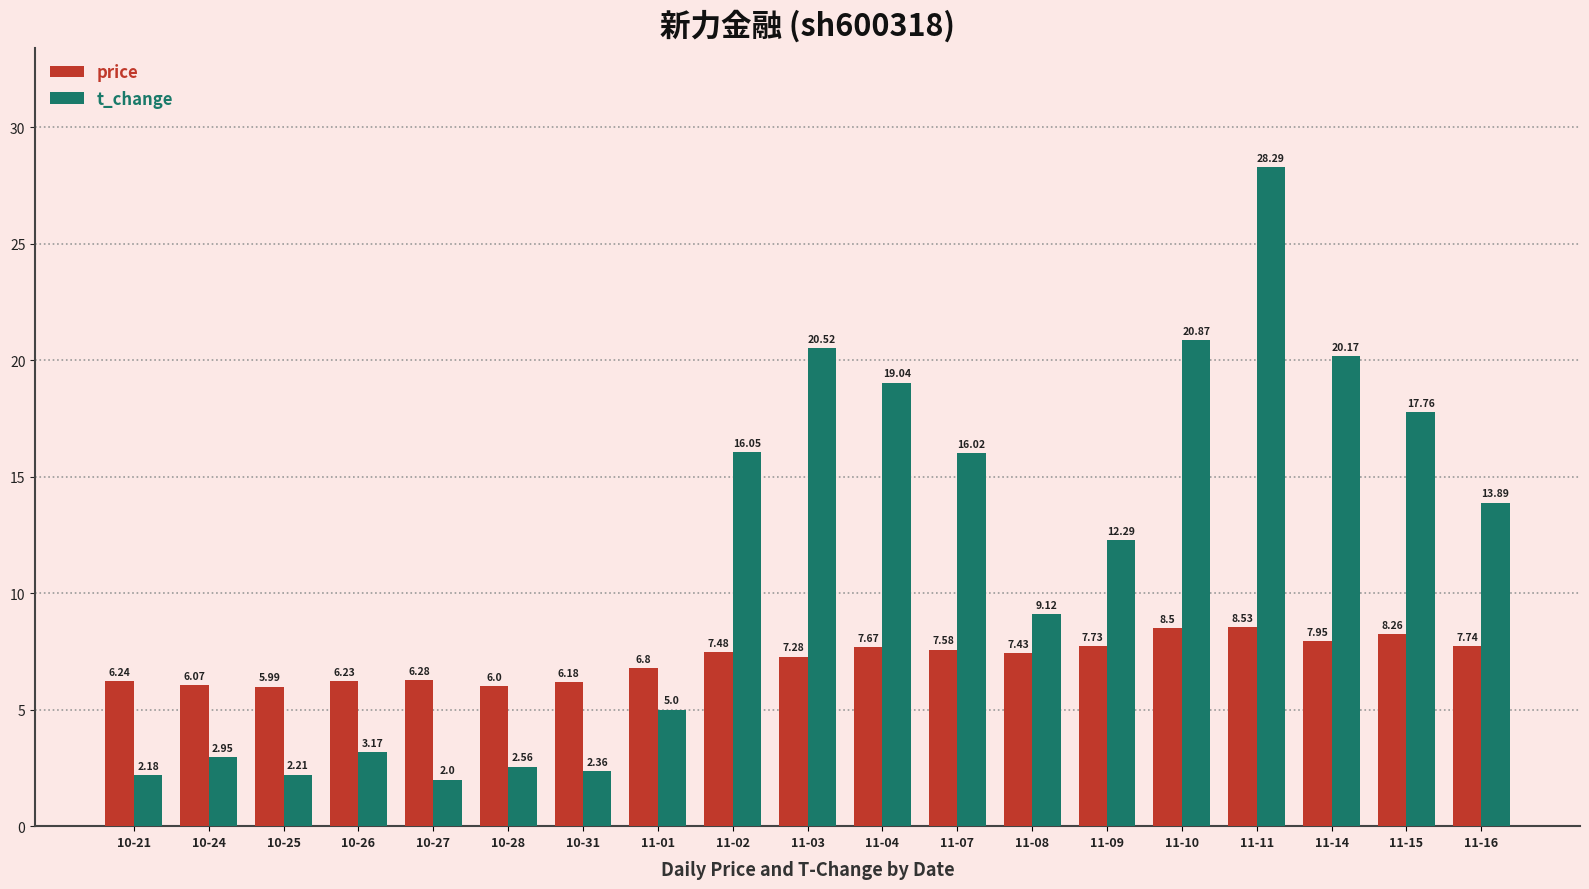

What is the sum of all price values?

135.9